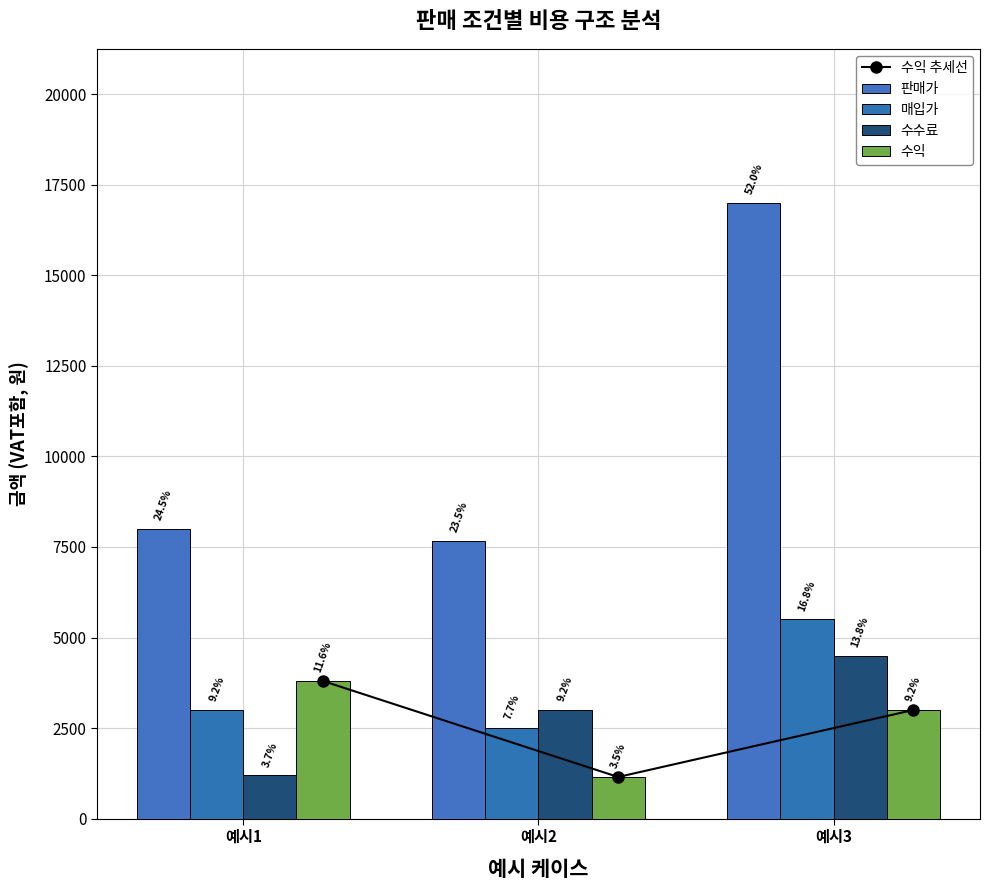

Which series has the largest total across all categories?

판매가